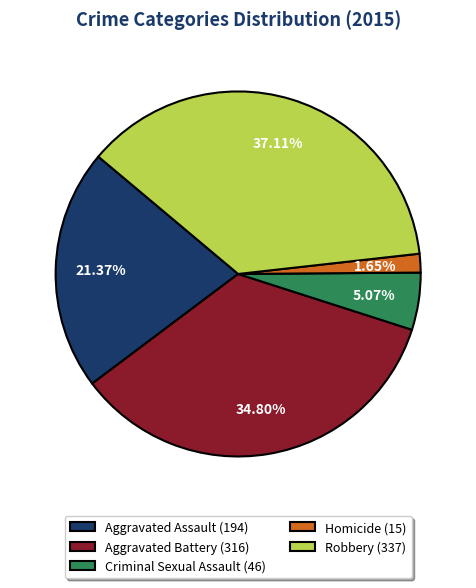

To the nearest percent, what percentage of the pie is Robbery?

37%